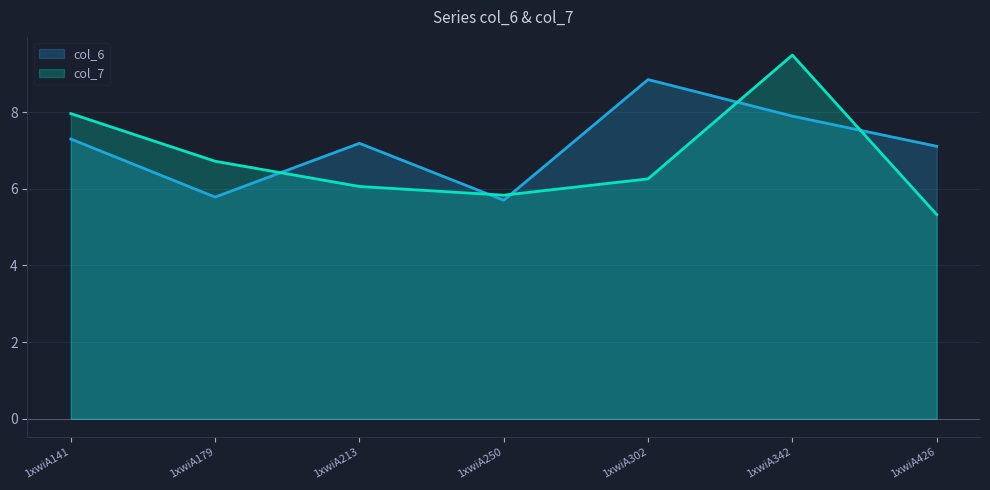

How many data points in col_6 are less than 7?

2